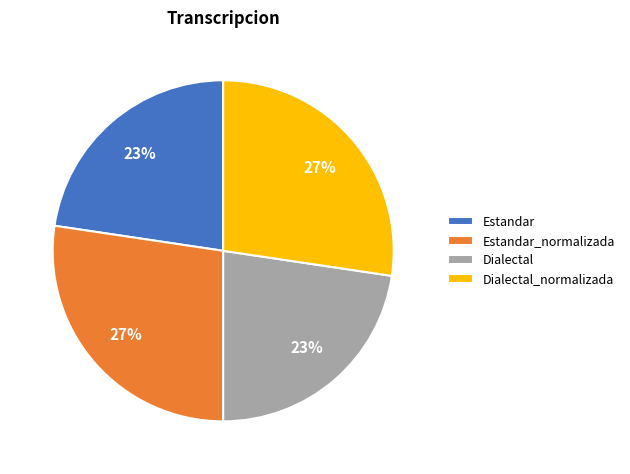

Is it true that Dialectal_normalizada is 21% of the pie?

False